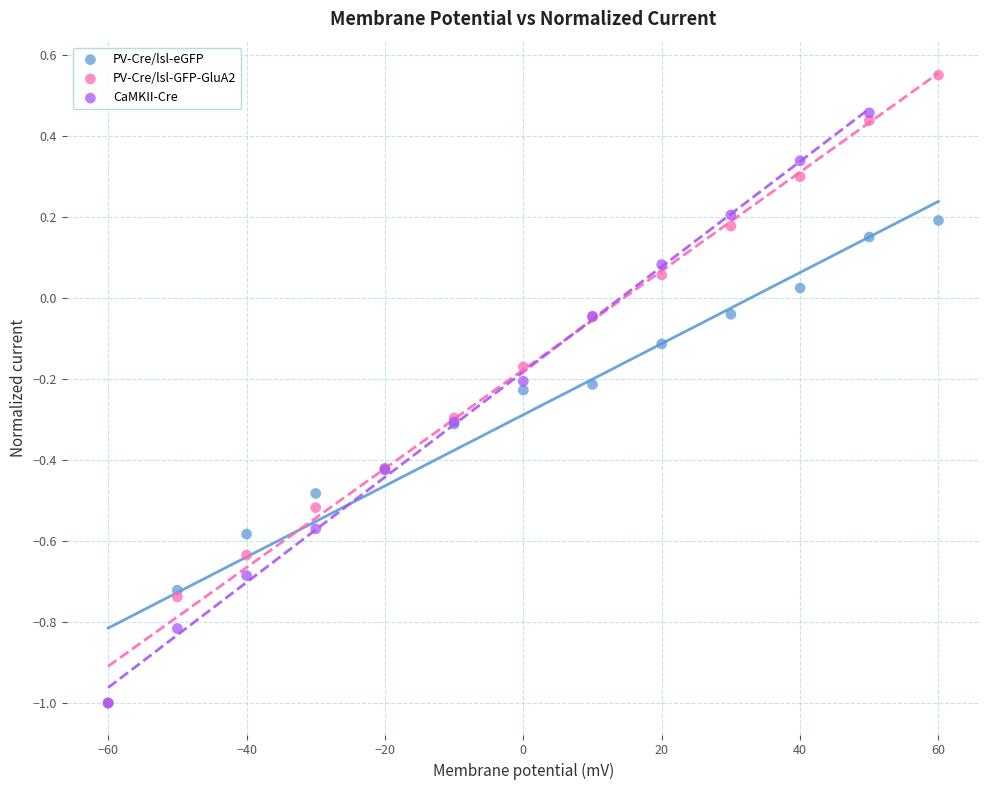

Which series reaches the maximum Y coordinate?

PV-Cre/lsl-GFP-GluA2